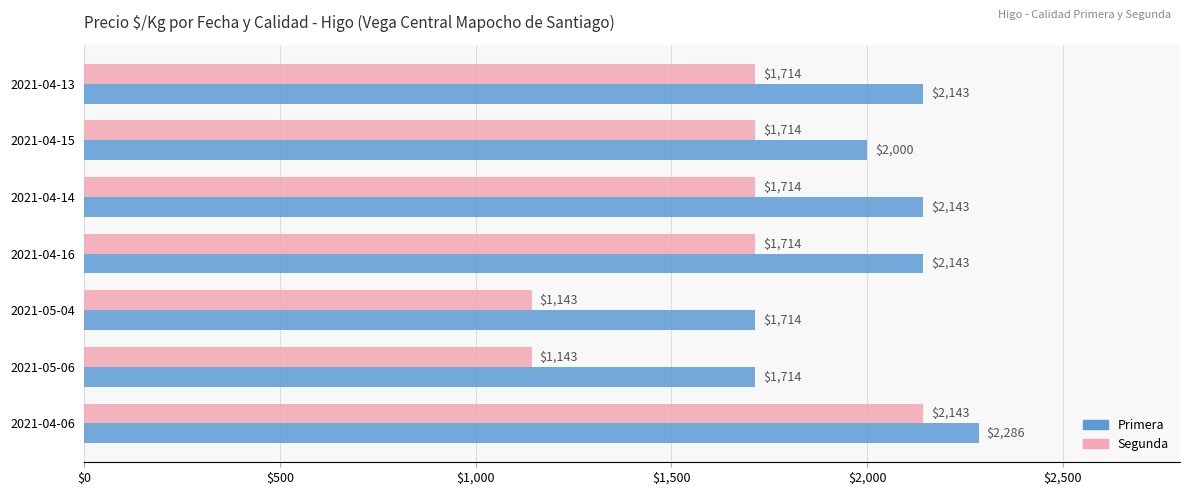

Is it true that Segunda equals 1143 at 2021-05-04?

True